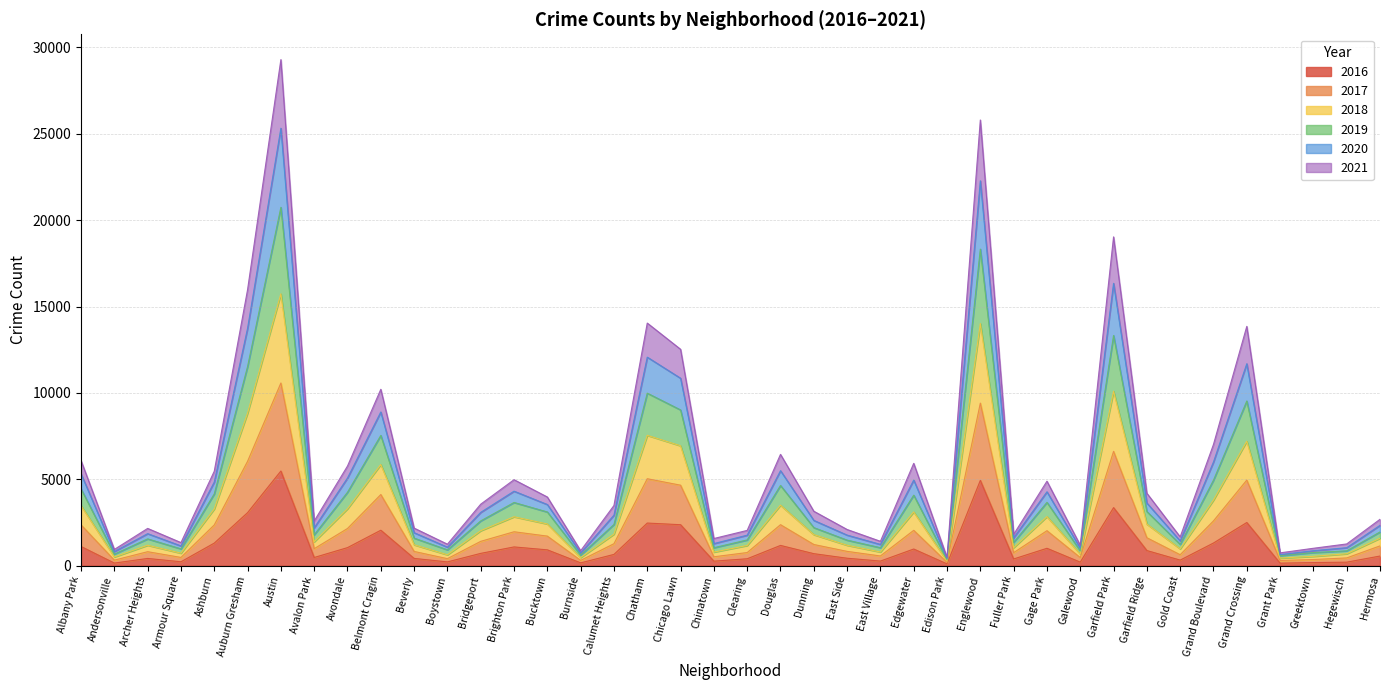

Does the chart have visible grid lines?

Yes